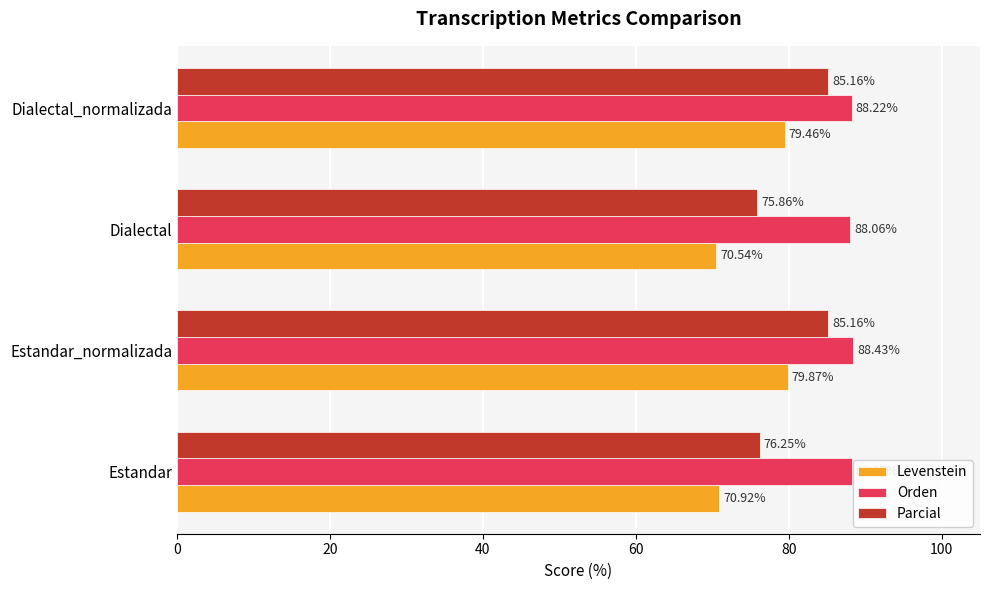

Which series changed the most between Estandar and Estandar_normalizada?

Levenstein